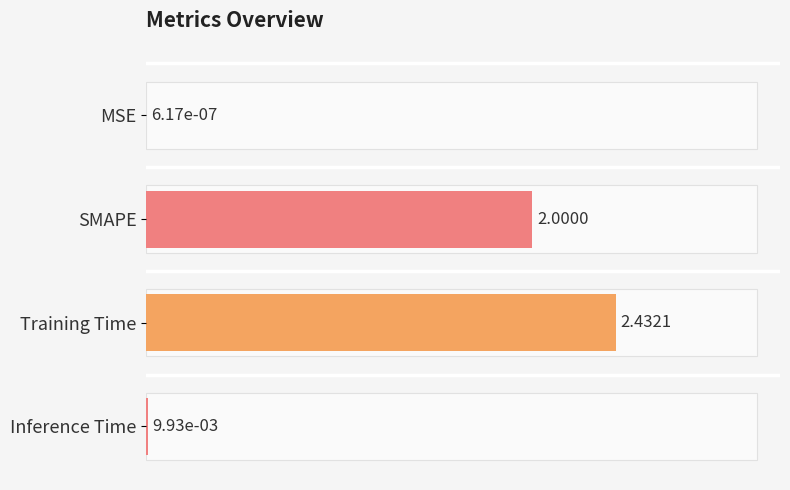

True or false: the data shows 0.0 at Inference Time.

True